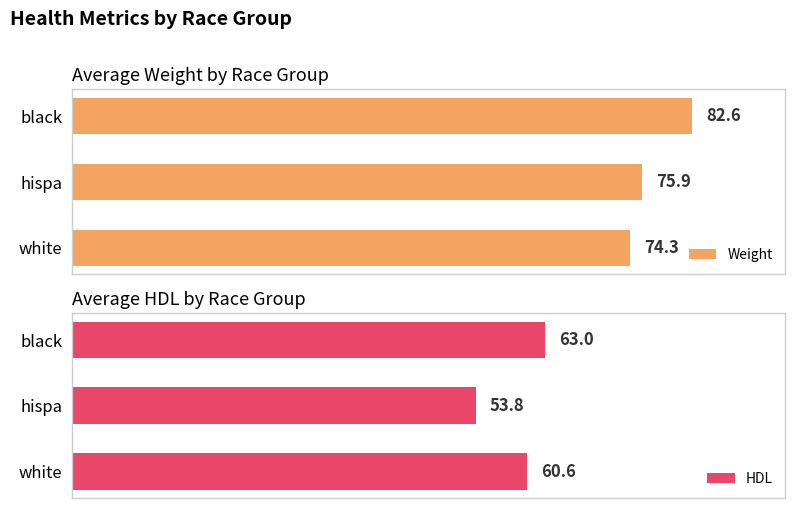

Where is Weight nearest to the value 78?

hispa